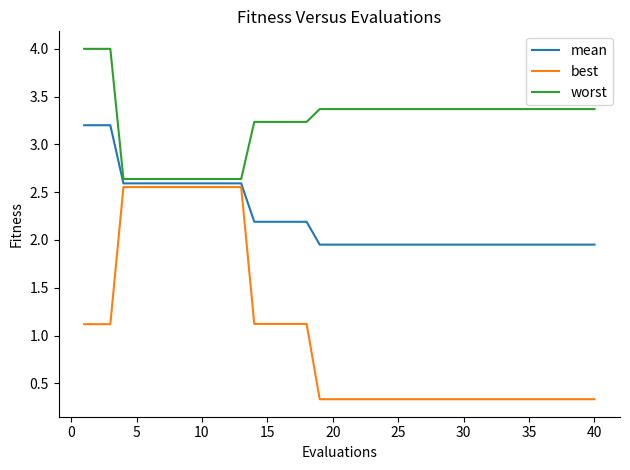

True or false: worst has more than 2 points higher than both neighbors.

False